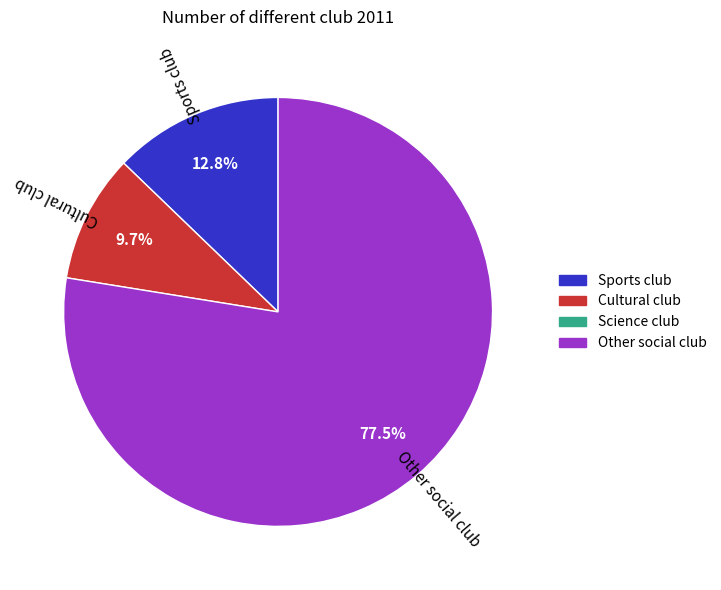

Is there any slice that represents more than half of the pie?

Yes